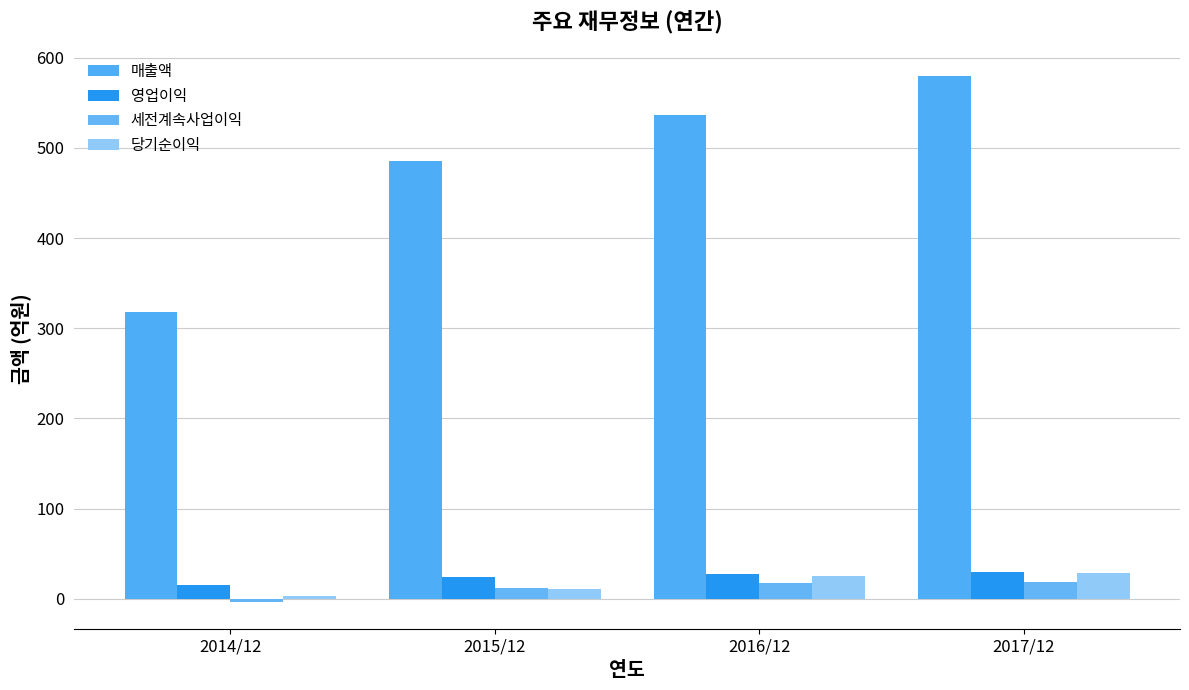

Reading left to right, what are all the values shown in this chart?

매출액: 318	485	536	580
영업이익: 15	24	27	30
세전계속사업이익: -4	12	17	19
당기순이익: 3	11	25	29